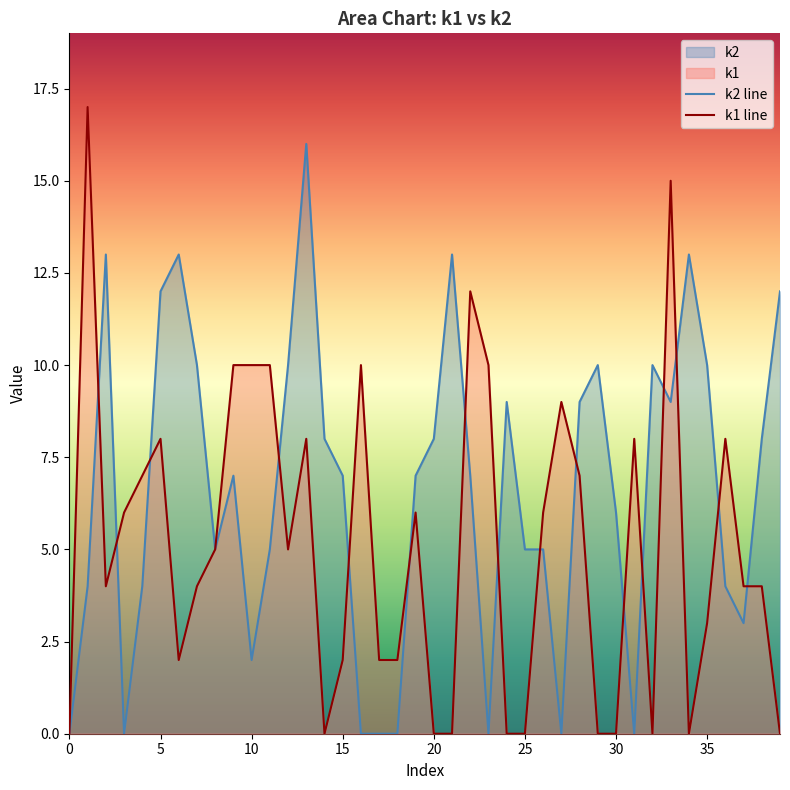

How many values in k1 are above zero?

29